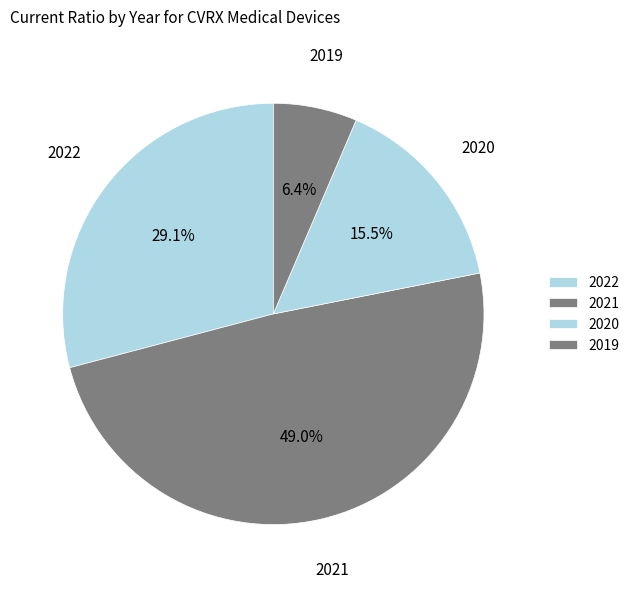

Is there a majority slice in this chart?

No